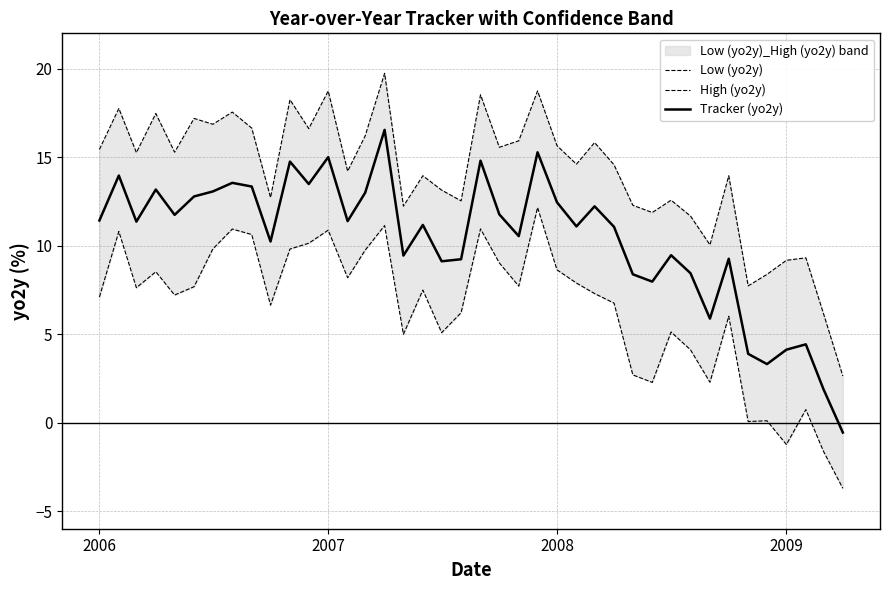

Is it true that Tracker (yo2y) equals 11.4 at 2006?

True